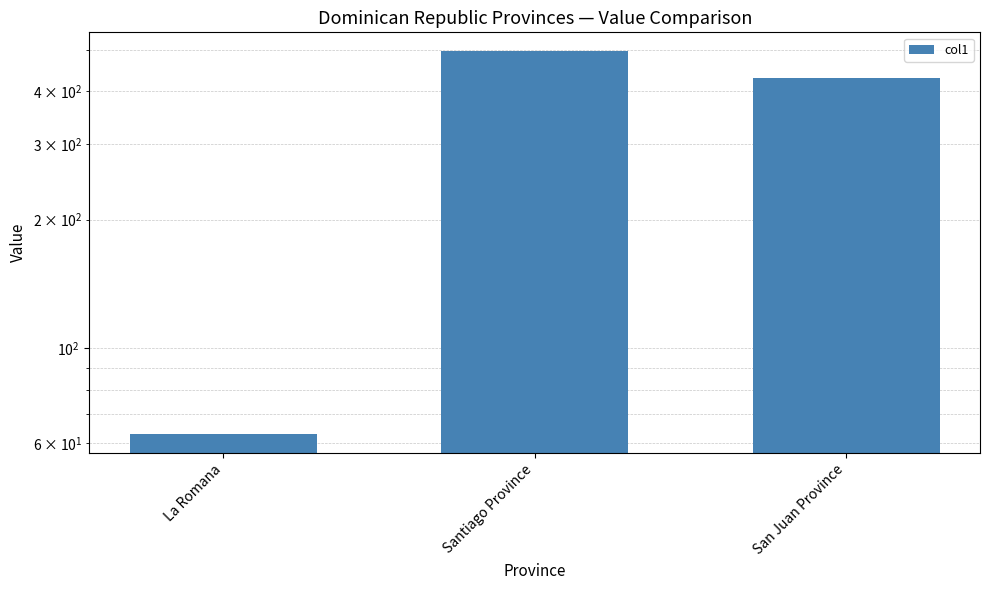

Reading left to right, list all the values displayed in this chart.

La Romana=63	Santiago Province=495	San Juan Province=429